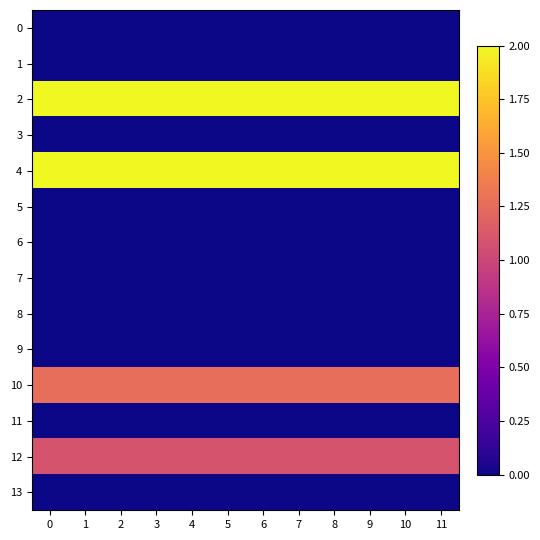

Reading left to right, list all the values displayed in this chart.

0: 0=0.0	1=0.0	2=0.0	3=0.0	4=0.0	5=0.0	6=0.0	7=0.0	8=0.0	9=0.0	10=0.0	11=0.0
1: 0=0.0	1=0.0	2=0.0	3=0.0	4=0.0	5=0.0	6=0.0	7=0.0	8=0.0	9=0.0	10=0.0	11=0.0
2: 0=2.0	1=2.0	2=2.0	3=2.0	4=2.0	5=2.0	6=2.0	7=2.0	8=2.0	9=2.0	10=2.0	11=2.0
3: 0=0.0	1=0.0	2=0.0	3=0.0	4=0.0	5=0.0	6=0.0	7=0.0	8=0.0	9=0.0	10=0.0	11=0.0
4: 0=2.0	1=2.0	2=2.0	3=2.0	4=2.0	5=2.0	6=2.0	7=2.0	8=2.0	9=2.0	10=2.0	11=2.0
5: 0=0.0	1=0.0	2=0.0	3=0.0	4=0.0	5=0.0	6=0.0	7=0.0	8=0.0	9=0.0	10=0.0	11=0.0
6: 0=0.0	1=0.0	2=0.0	3=0.0	4=0.0	5=0.0	6=0.0	7=0.0	8=0.0	9=0.0	10=0.0	11=0.0
7: 0=0.0	1=0.0	2=0.0	3=0.0	4=0.0	5=0.0	6=0.0	7=0.0	8=0.0	9=0.0	10=0.0	11=0.0
8: 0=0.0	1=0.0	2=0.0	3=0.0	4=0.0	5=0.0	6=0.0	7=0.0	8=0.0	9=0.0	10=0.0	11=0.0
9: 0=0.0	1=0.0	2=0.0	3=0.0	4=0.0	5=0.0	6=0.0	7=0.0	8=0.0	9=0.0	10=0.0	11=0.0
10: 0=1.3	1=1.3	2=1.3	3=1.3	4=1.3	5=1.3	6=1.3	7=1.3	8=1.3	9=1.3	10=1.3	11=1.3
11: 0=0.0	1=0.0	2=0.0	3=0.0	4=0.0	5=0.0	6=0.0	7=0.0	8=0.0	9=0.0	10=0.0	11=0.0
12: 0=1.1	1=1.1	2=1.1	3=1.1	4=1.1	5=1.1	6=1.1	7=1.1	8=1.1	9=1.1	10=1.1	11=1.1
13: 0=0.0	1=0.0	2=0.0	3=0.0	4=0.0	5=0.0	6=0.0	7=0.0	8=0.0	9=0.0	10=0.0	11=0.0